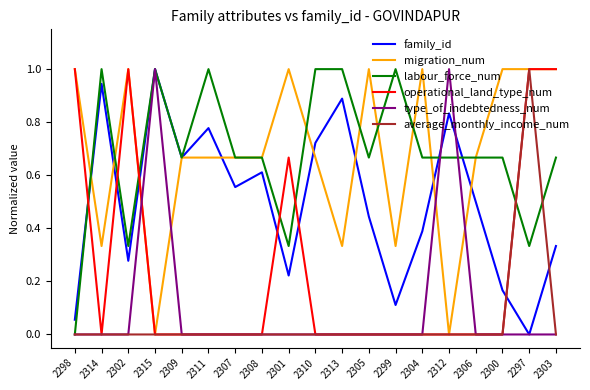

Is the value of operational_land_type_num at 2304 greater than the value of labour_force_num at 2297?

No